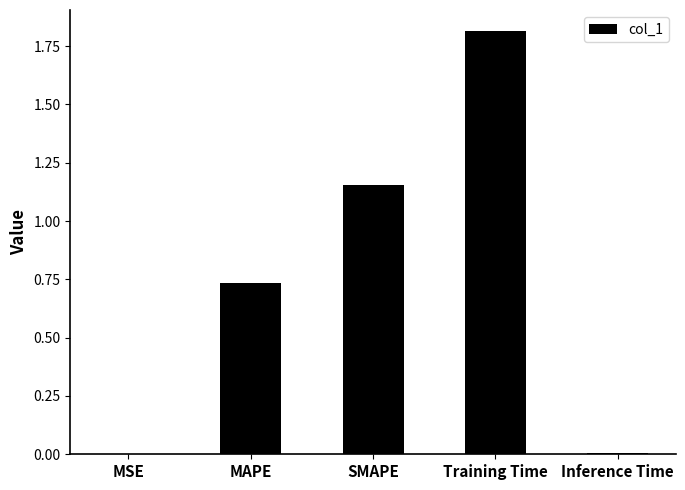

What is the sum of the values at SMAPE and MAPE?

1.9